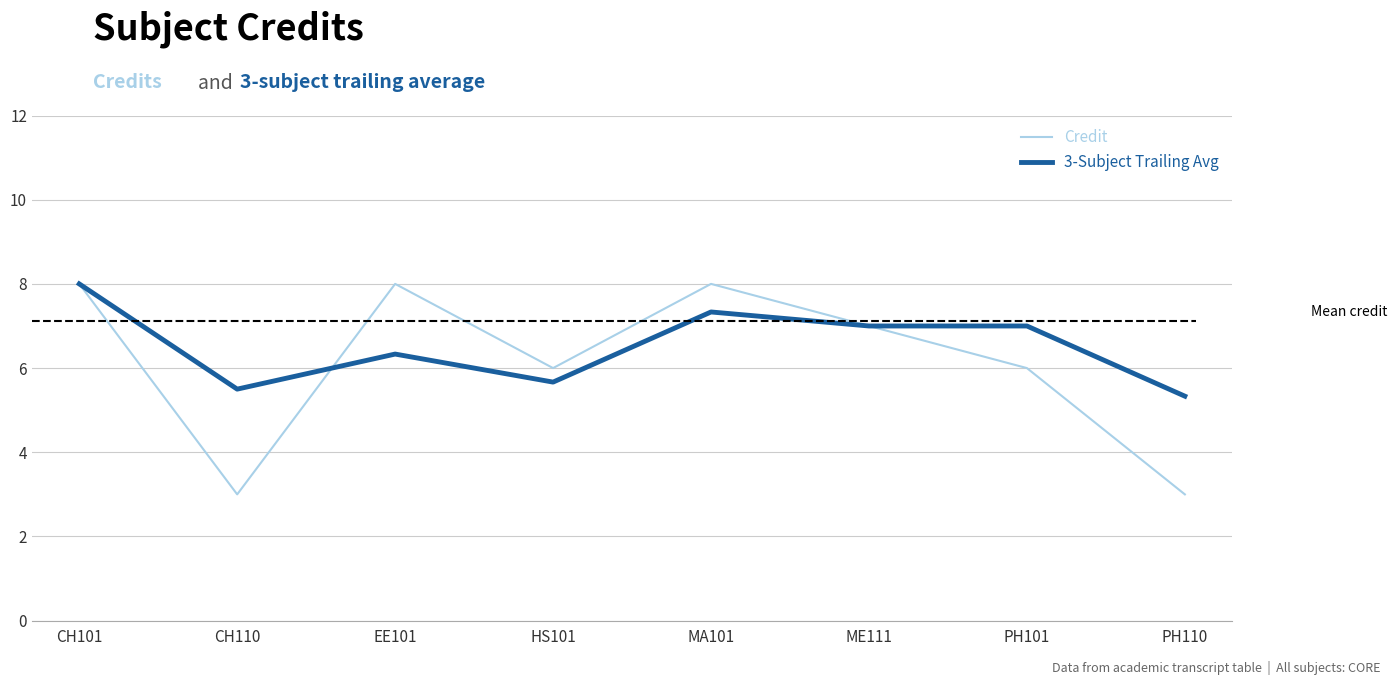

What is the total value across all series at PH101?

13.0